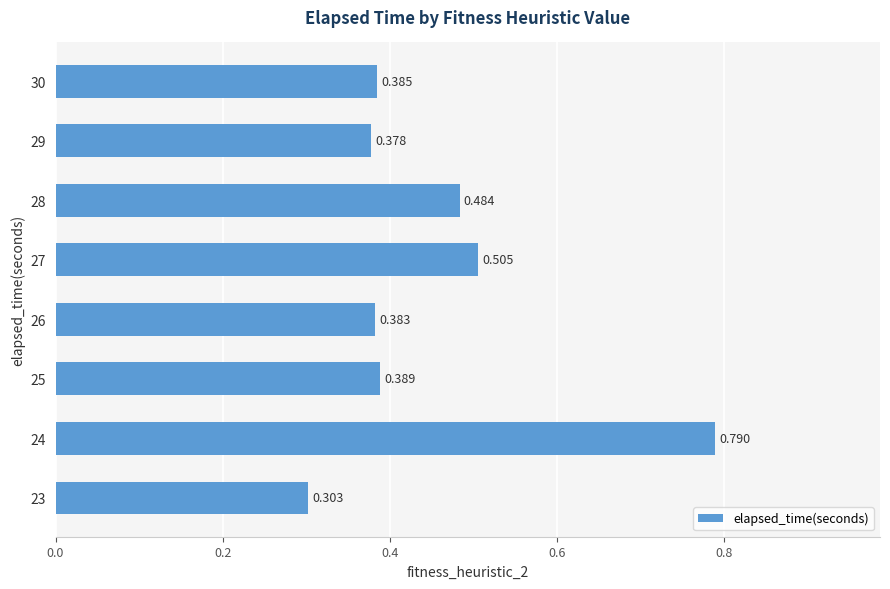

How many bars are there in total?

8